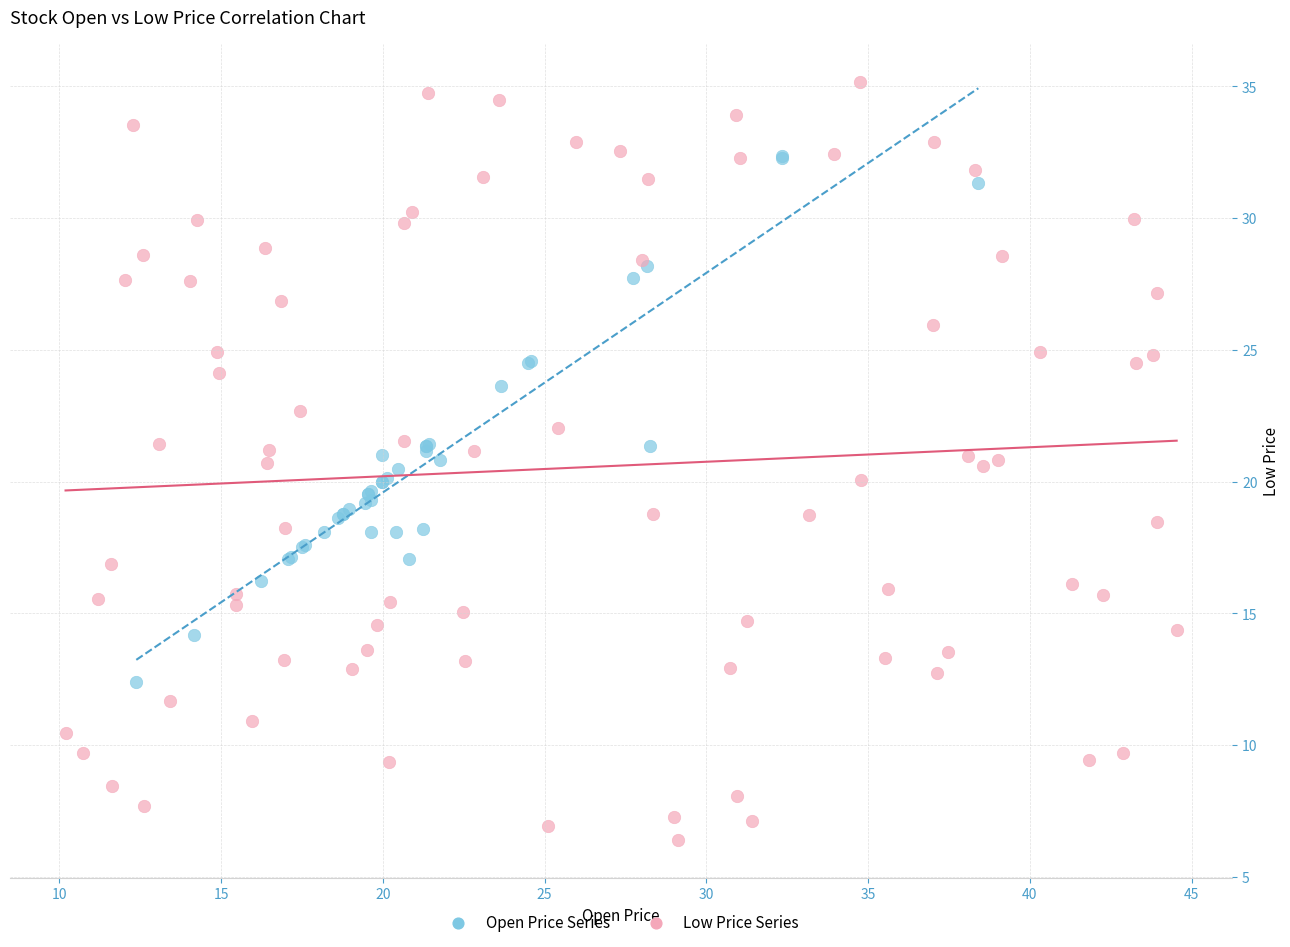

Which series has the widest spread of Y values?

Low Price Series